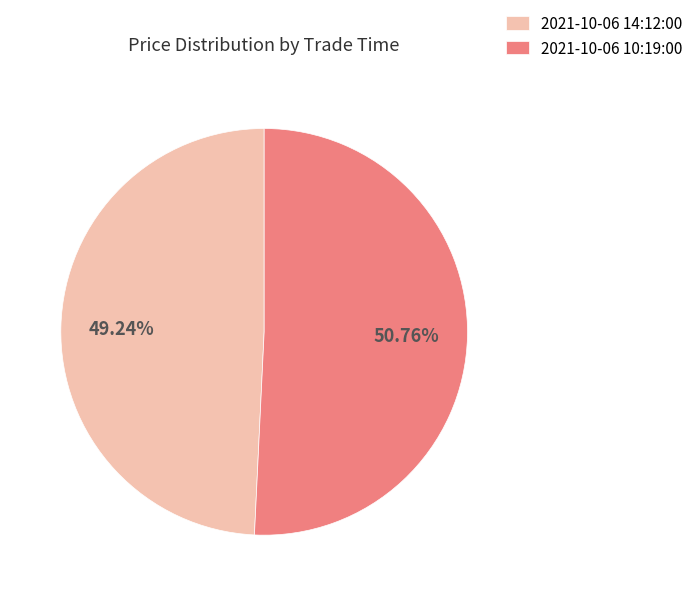

To the nearest percent, what percentage of the pie is 2021-10-06 10:19:00?

51%